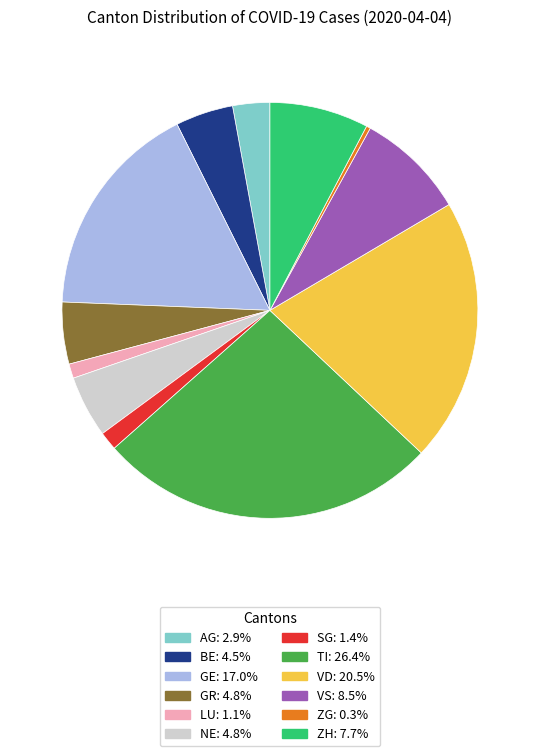

Do ZH and TI together represent more than half of the pie?

No